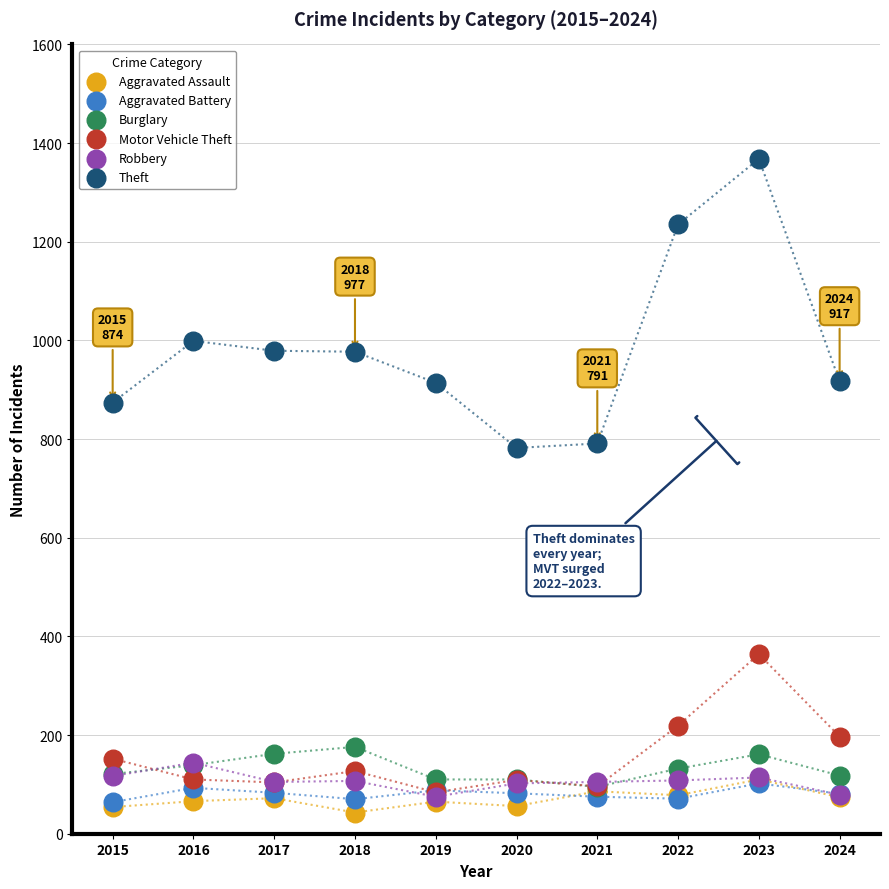

Which series has the largest Y range (max minus min)?

Theft